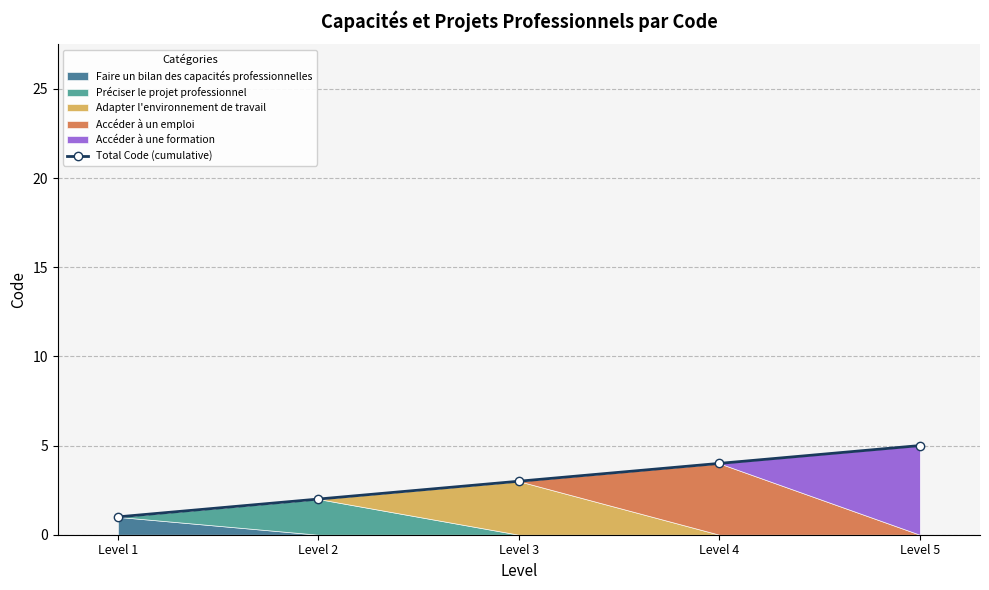

What is the approximate value at Level 1?

1